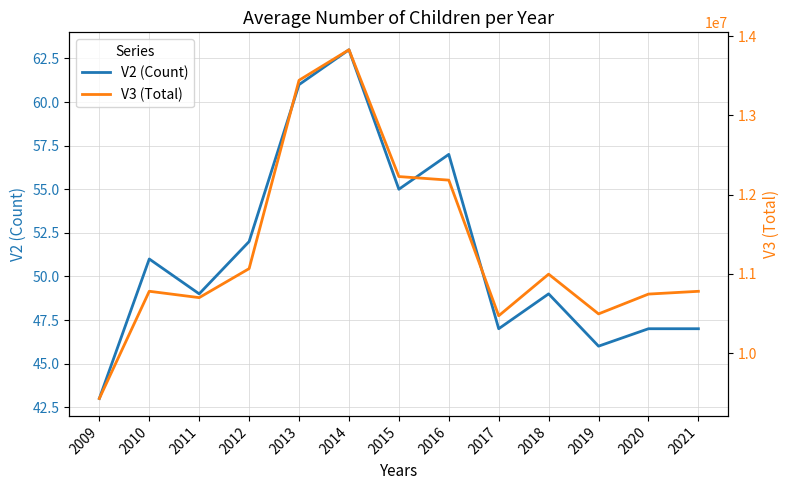

Which series has the widest spread of values?

V3 (Total)